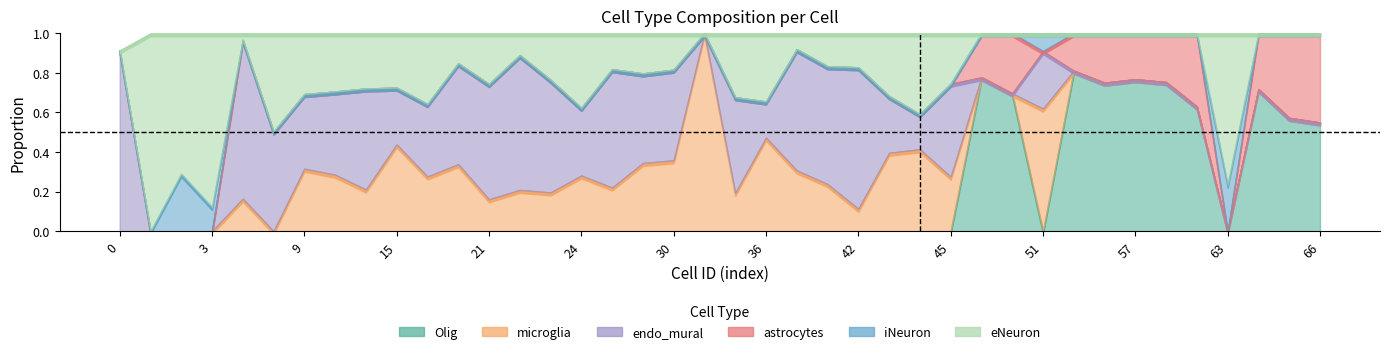

Reading left to right, extract all data points from this chart.

Olig: 0.0	0.0	0.0	0.0	0.0	0.0	0.0	0.0	0.0	0.0	0.0	0.0	0.0	0.0	0.0	0.0	0.0	0.0	0.0	0.0	0.0	0.0	0.0	0.0	0.0	0.0	0.0	0.0	0.8	0.7	0.0	0.8	0.8	0.8	0.8	0.6	0.0	0.7	0.6	0.5
microglia: 0.0	0.0	0.0	0.0	0.2	0.0	0.3	0.3	0.2	0.4	0.3	0.3	0.2	0.2	0.2	0.3	0.2	0.3	0.4	1.0	0.2	0.5	0.3	0.2	0.1	0.4	0.4	0.3	0.0	0.0	0.6	0.0	0.0	0.0	0.0	0.0	0.0	0.0	0.0	0.0
endo_mural: 0.9	0.0	0.0	0.0	0.8	0.5	0.4	0.4	0.5	0.3	0.4	0.5	0.6	0.7	0.6	0.3	0.6	0.5	0.5	0.0	0.5	0.2	0.6	0.6	0.7	0.3	0.2	0.5	0.0	0.0	0.3	0.0	0.0	0.0	0.0	0.0	0.0	0.0	0.0	0.0
astrocytes: 0.0	0.0	0.0	0.0	0.0	0.0	0.0	0.0	0.0	0.0	0.0	0.0	0.0	0.0	0.0	0.0	0.0	0.0	0.0	0.0	0.0	0.0	0.0	0.0	0.0	0.0	0.0	0.0	0.2	0.3	0.0	0.2	0.2	0.2	0.2	0.4	0.0	0.3	0.4	0.5
iNeuron: 0.0	0.0	0.3	0.1	0.0	0.0	0.0	0.0	0.0	0.0	0.0	0.0	0.0	0.0	0.0	0.0	0.0	0.0	0.0	0.0	0.0	0.0	0.0	0.0	0.0	0.0	0.0	0.0	0.0	0.0	0.1	0.0	0.0	0.0	0.0	0.0	0.2	0.0	0.0	0.0
eNeuron: 0.0	1.0	0.7	0.9	0.0	0.5	0.3	0.3	0.3	0.3	0.4	0.2	0.3	0.1	0.2	0.4	0.2	0.2	0.2	0.0	0.3	0.3	0.1	0.2	0.2	0.3	0.4	0.3	0.0	0.0	0.0	0.0	0.0	0.0	0.0	0.0	0.8	0.0	0.0	0.0